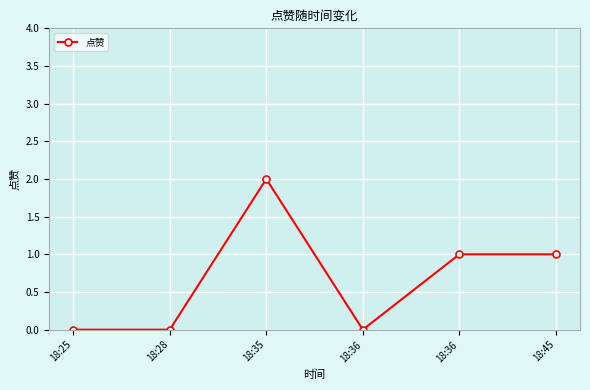

How many categories are shown in the chart?

6